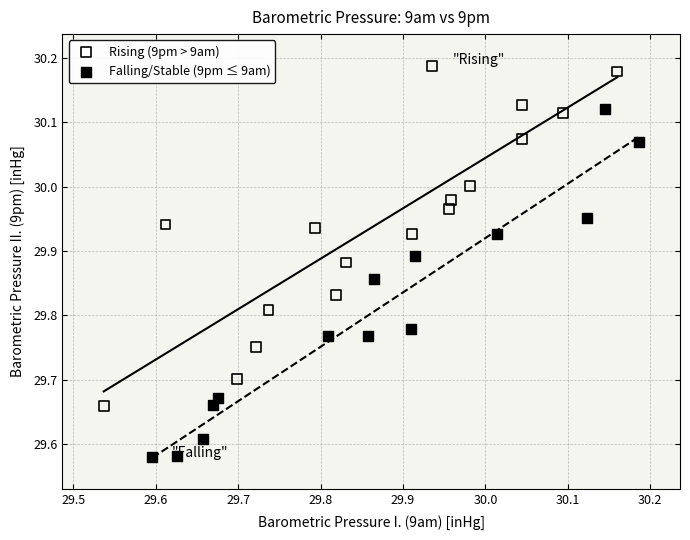

Which series has the widest spread of Y values?

Falling/Stable (9pm ≤ 9am)